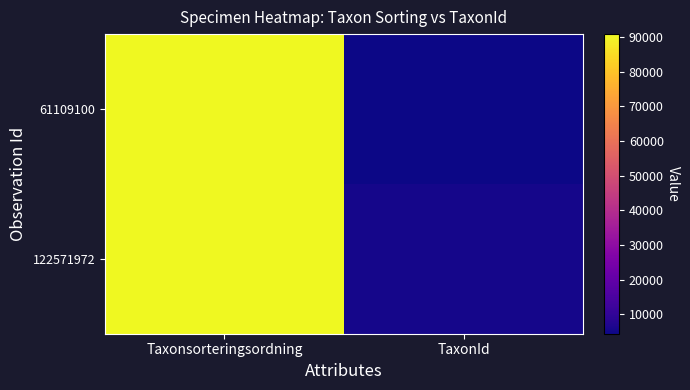

Which series changed the most between Taxonsorteringsordning and TaxonId?

61109100